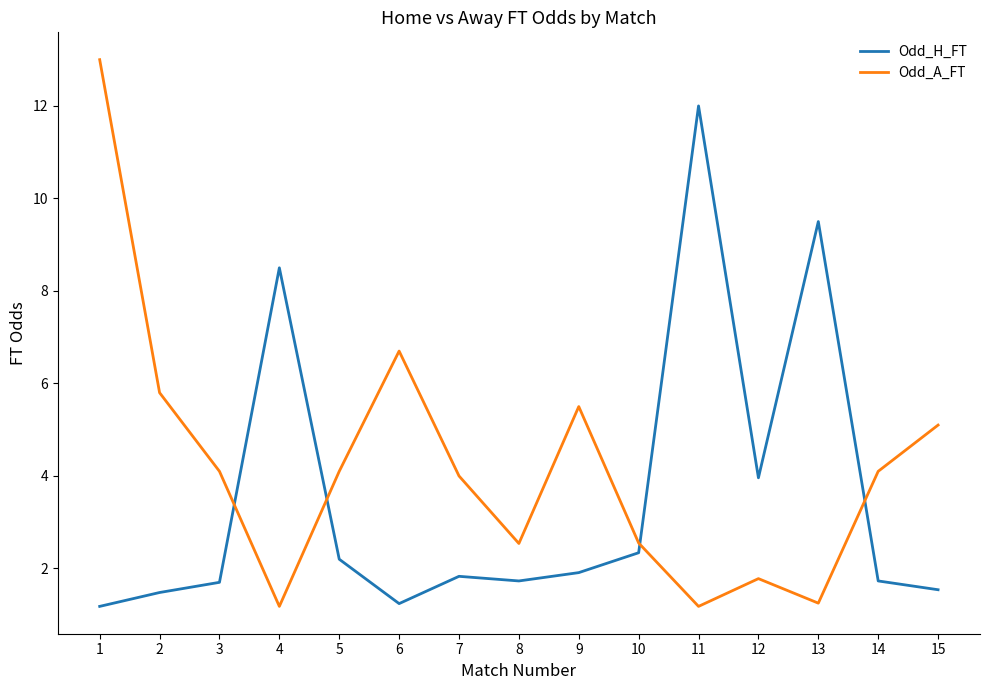

Does the chart display data point markers on the line(s)?

No